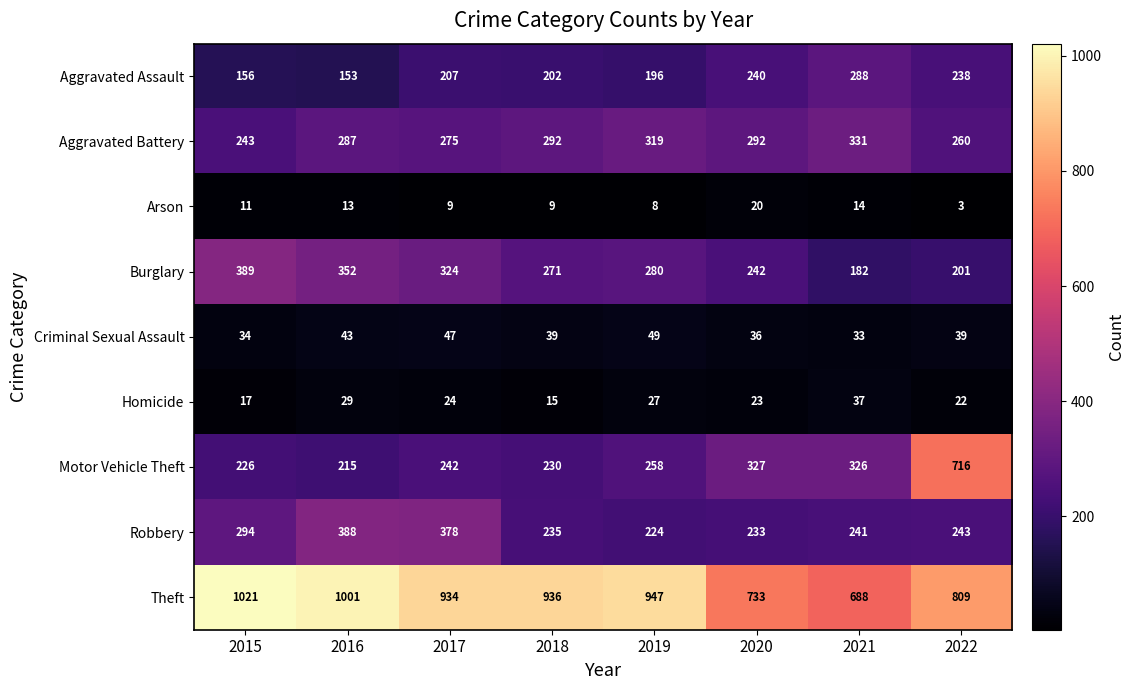

Between 2016 and 2022, which series saw the biggest shift?

Motor Vehicle Theft